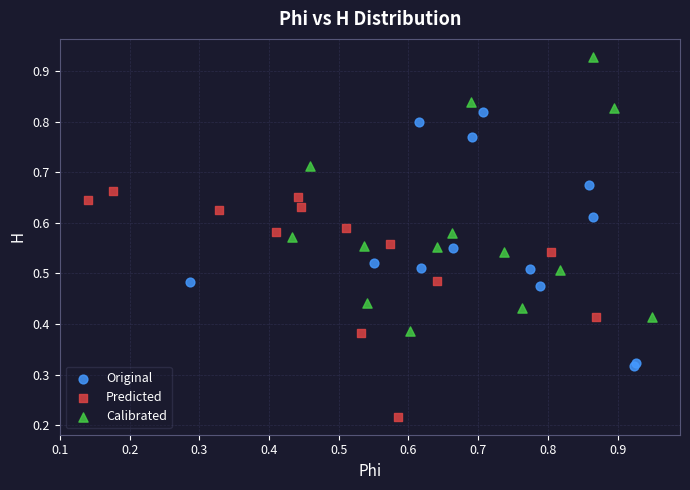

Which series contains the lowest Y value?

Predicted